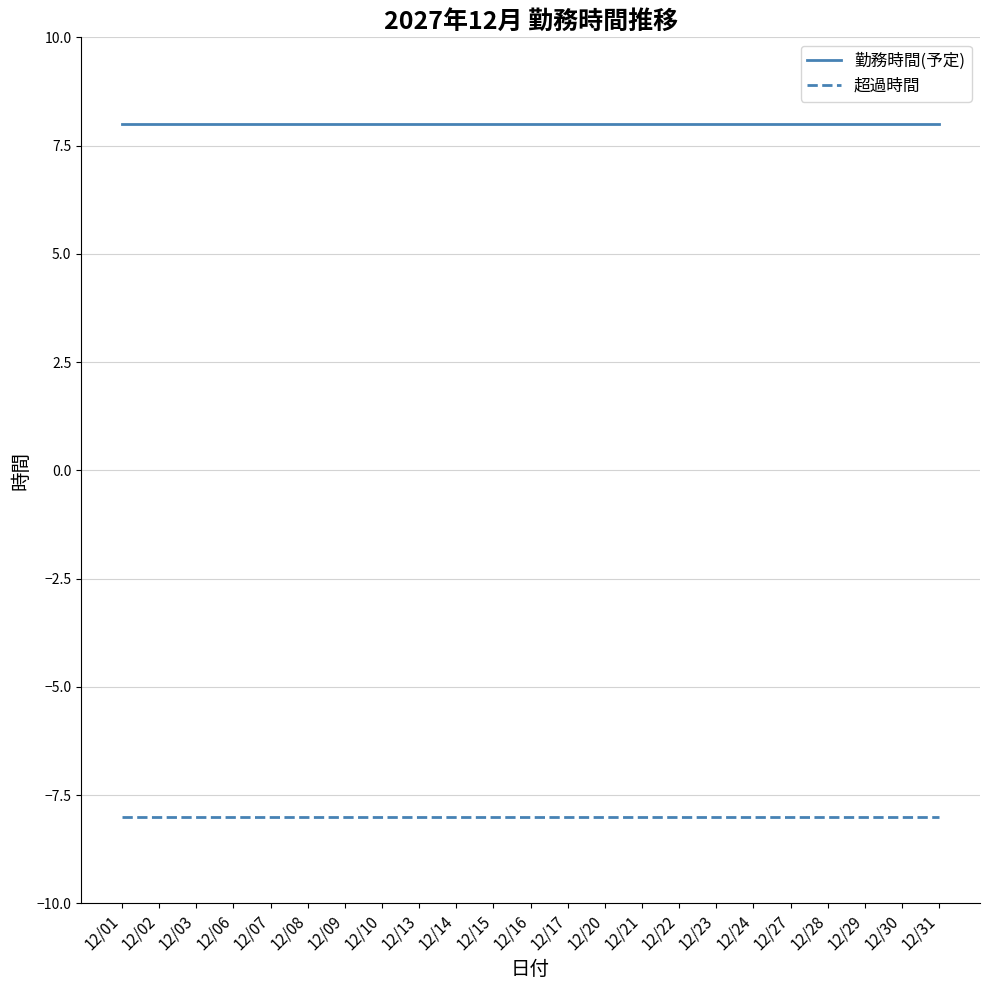

What is the sum of all 勤務時間(予定) values?

184